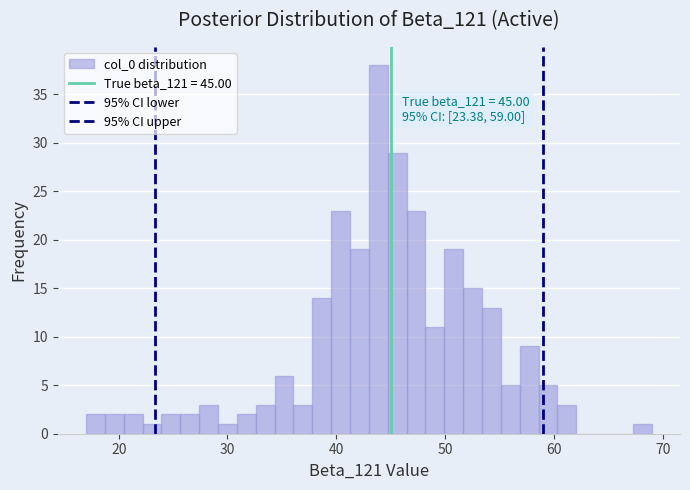

Read against the x-axis, roughly where is the centre of the tallest bar?

44